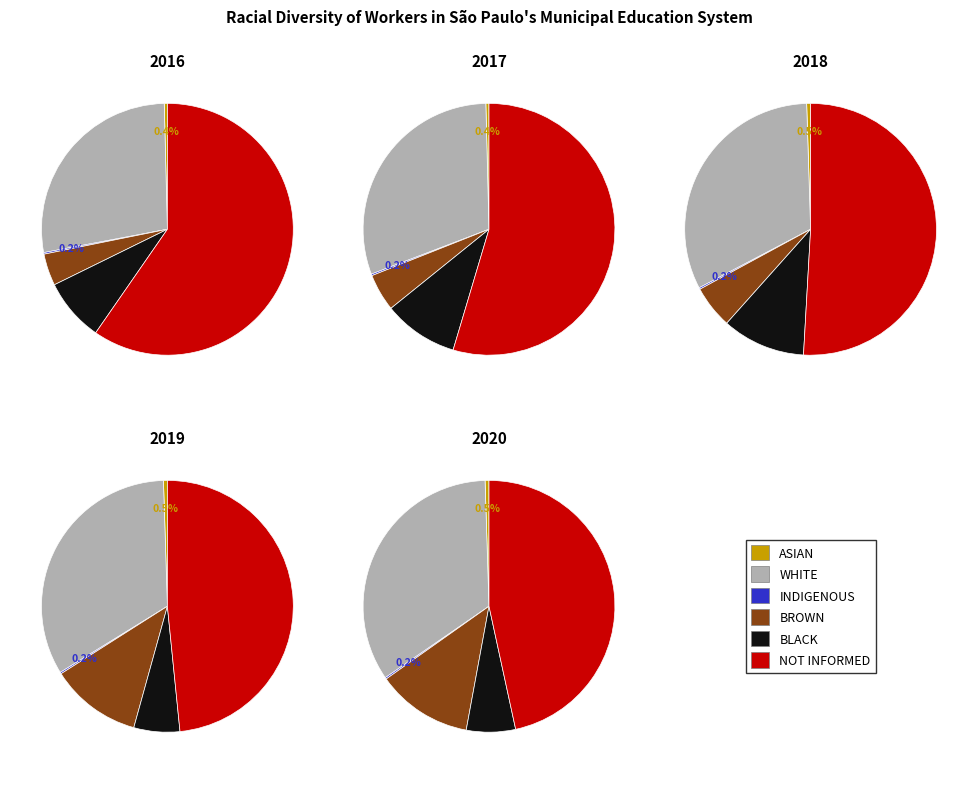

True or false: 4 accounts for 2% of the total.

False